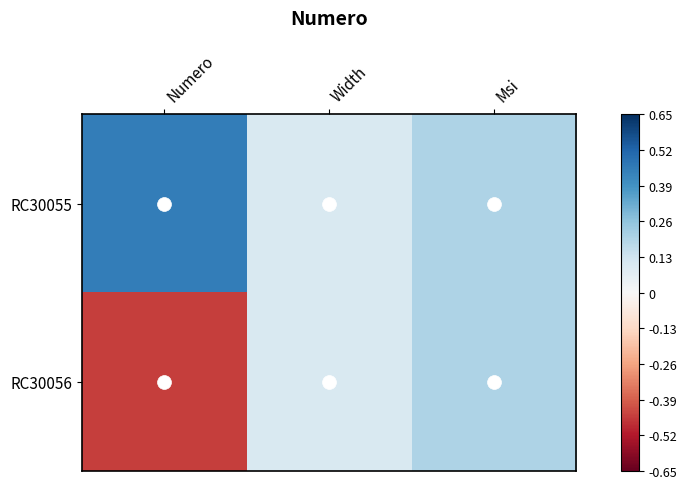

Rank the series at Msi from lowest to highest value.

RC30055, RC30056